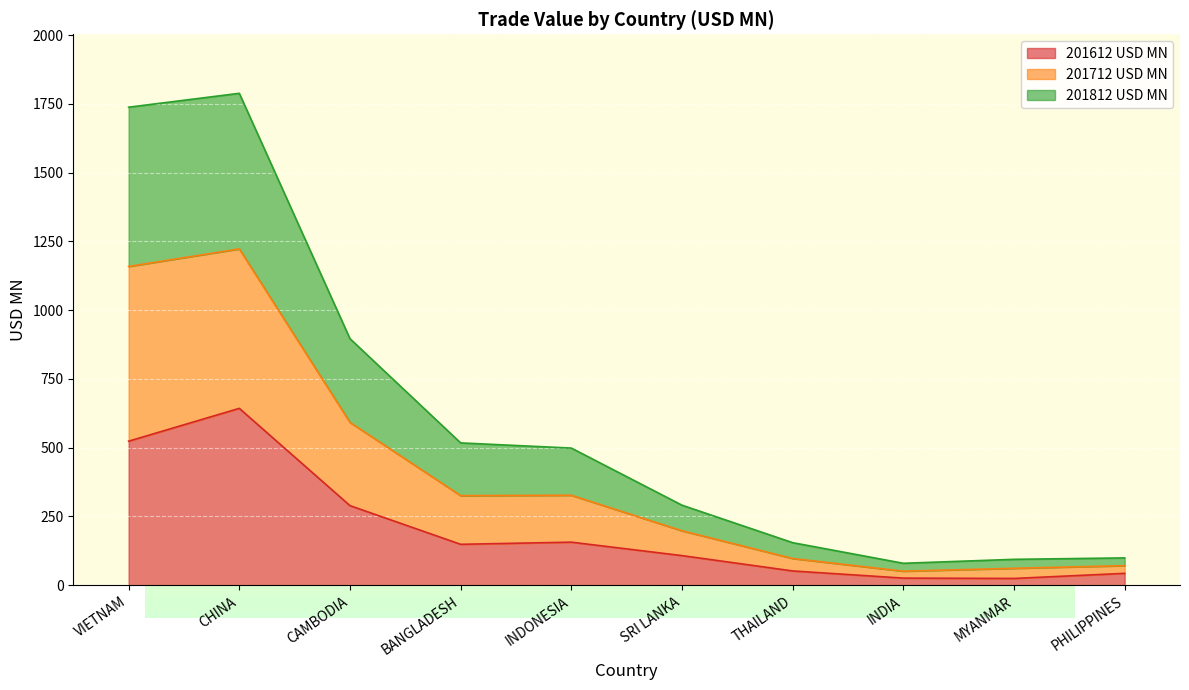

What are all the series names shown in the legend?

201612 USD MN, 201712 USD MN, 201812 USD MN